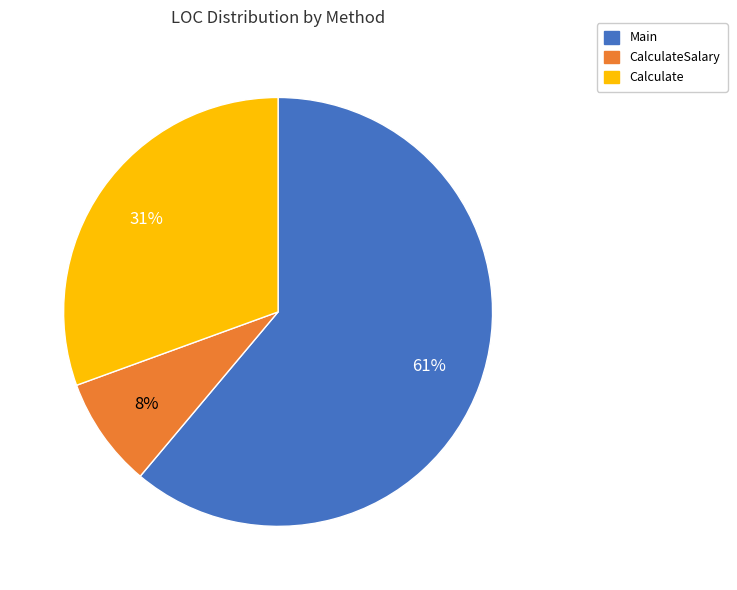

Between Calculate and Main, which is larger?

Main